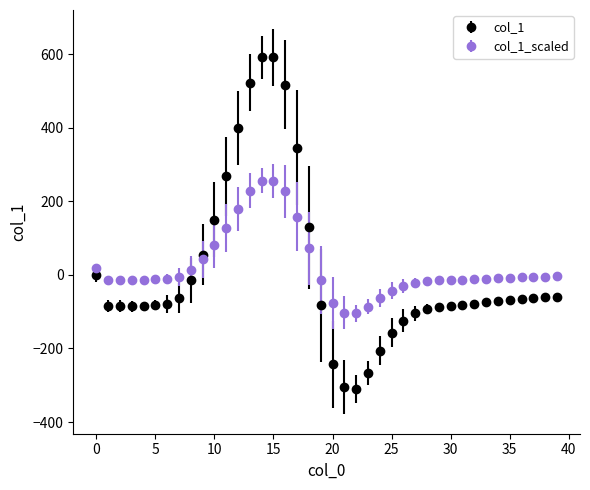

What is the maximum value shown in the chart?

591.0